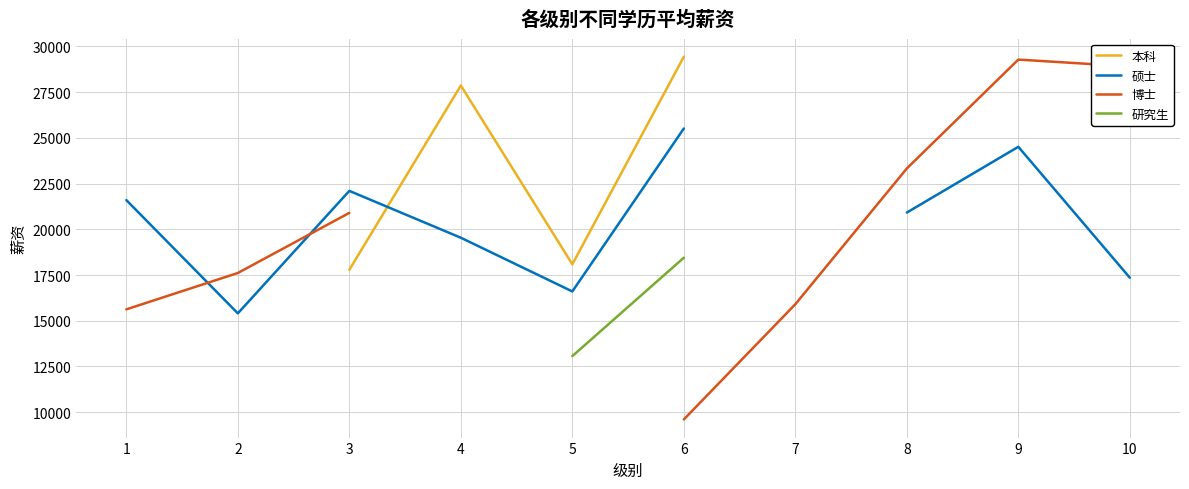

Which series ends up on top after the final intersection of 博士 and 硕士?

硕士